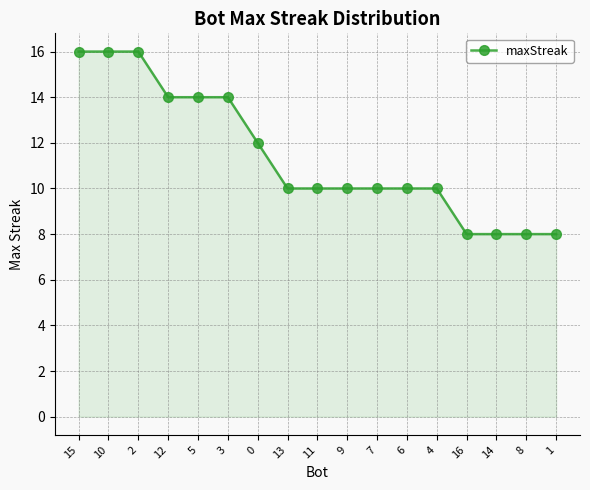

Reading left to right, extract all data points from this chart.

15=16	10=16	2=16	12=14	5=14	3=14	0=12	13=10	11=10	9=10	7=10	6=10	4=10	16=8	14=8	8=8	1=8